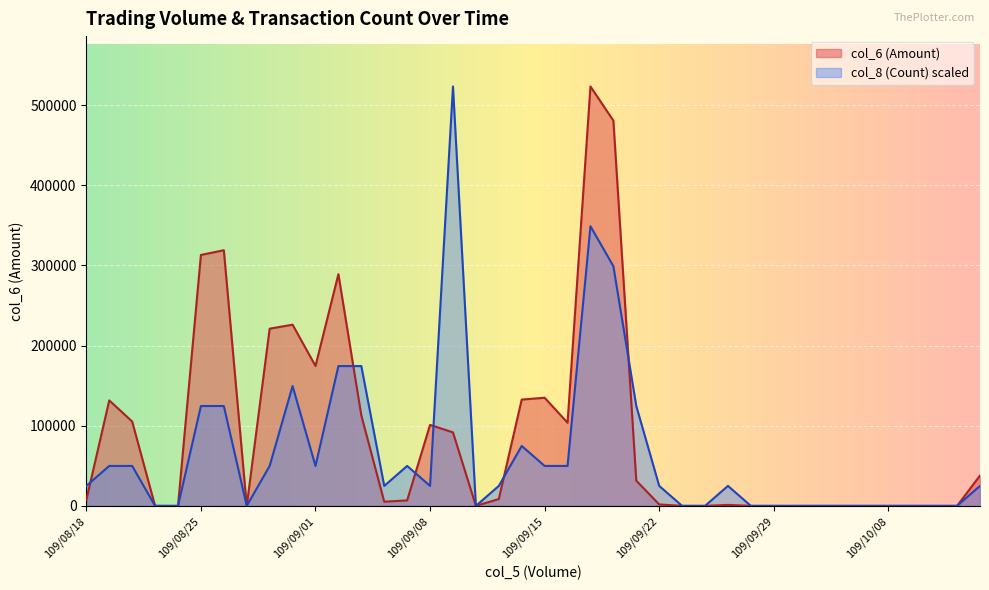

Is the value of col_6 (Amount) at 109/10/07 greater than the value of col_8 (Count) at 109/09/08?

No